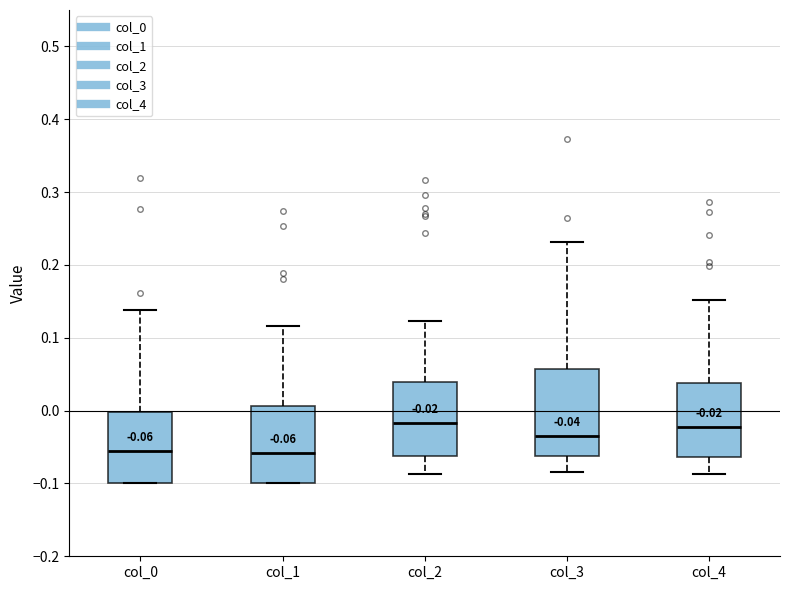

Comparing the boxes themselves (not the whiskers), which one is the tallest?

col_3